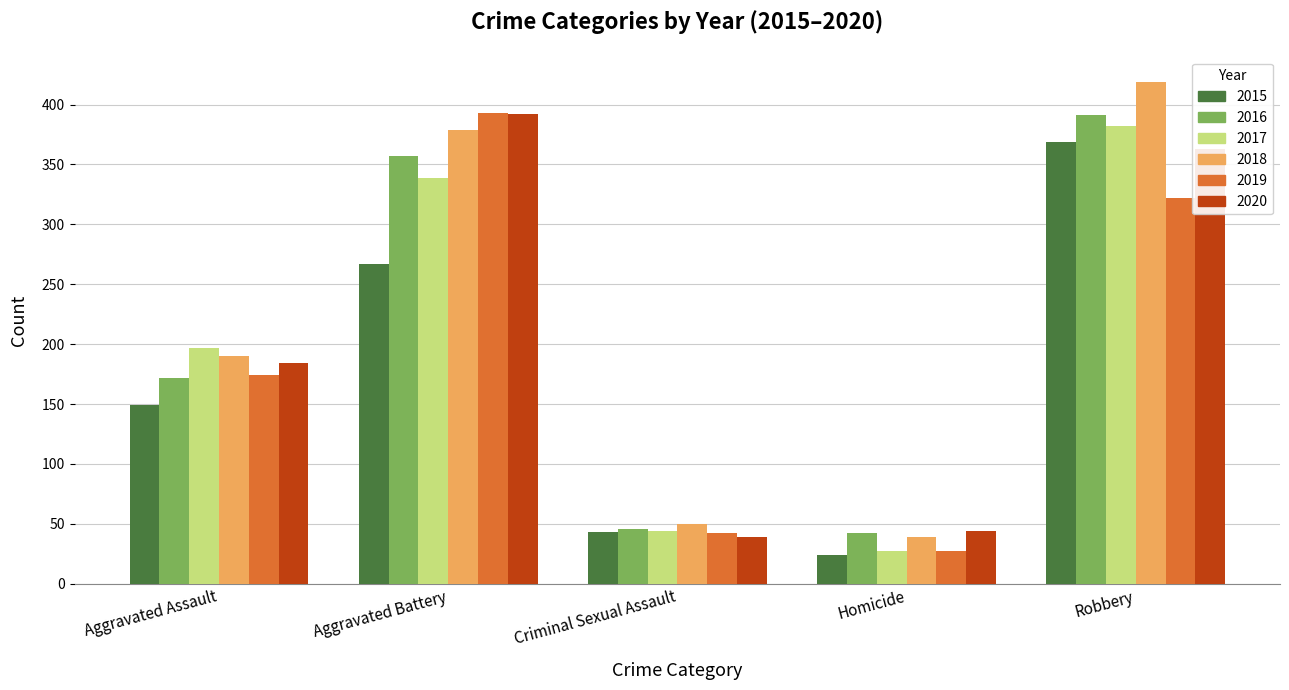

Read the 2017 value at Criminal Sexual Assault.

44